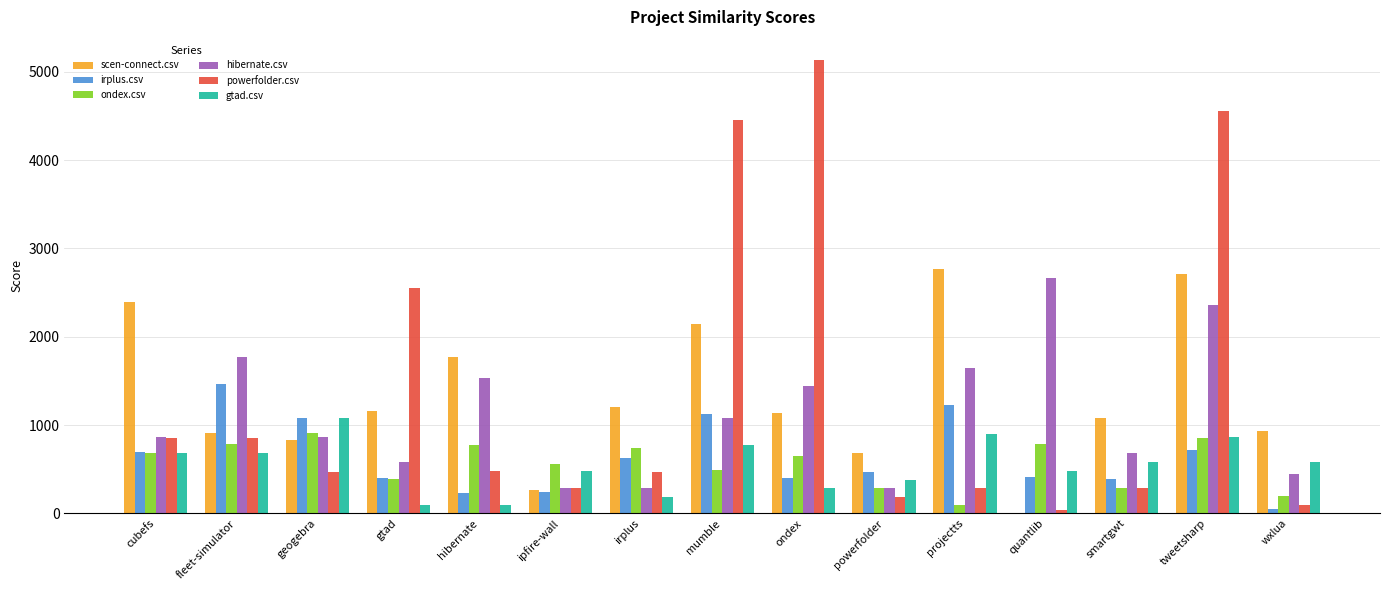

Which series changed the most between ipfire-wall and mumble?

powerfolder.csv